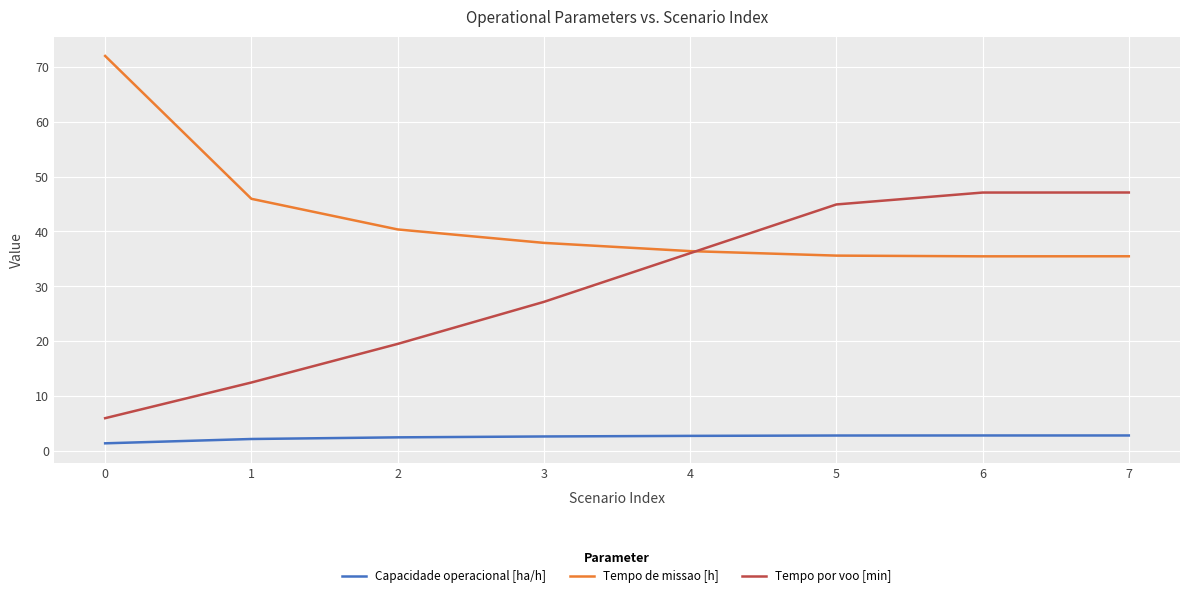

True or false: Tempo por voo [min] and Tempo de missao [h] cross at least once.

True